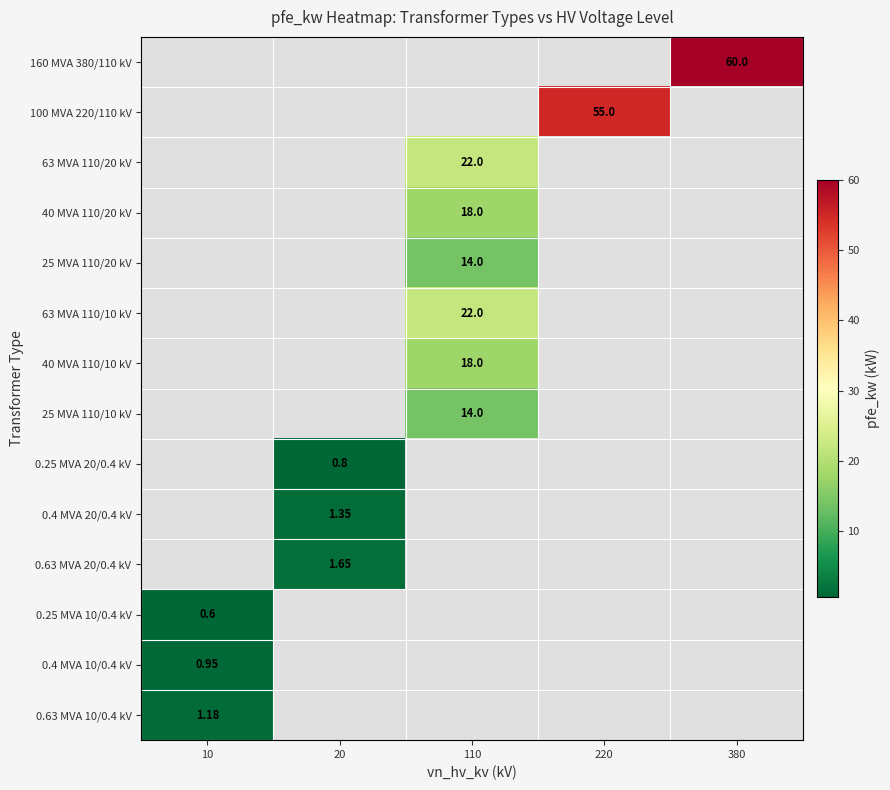

At which category is the sum across all series the highest?

110